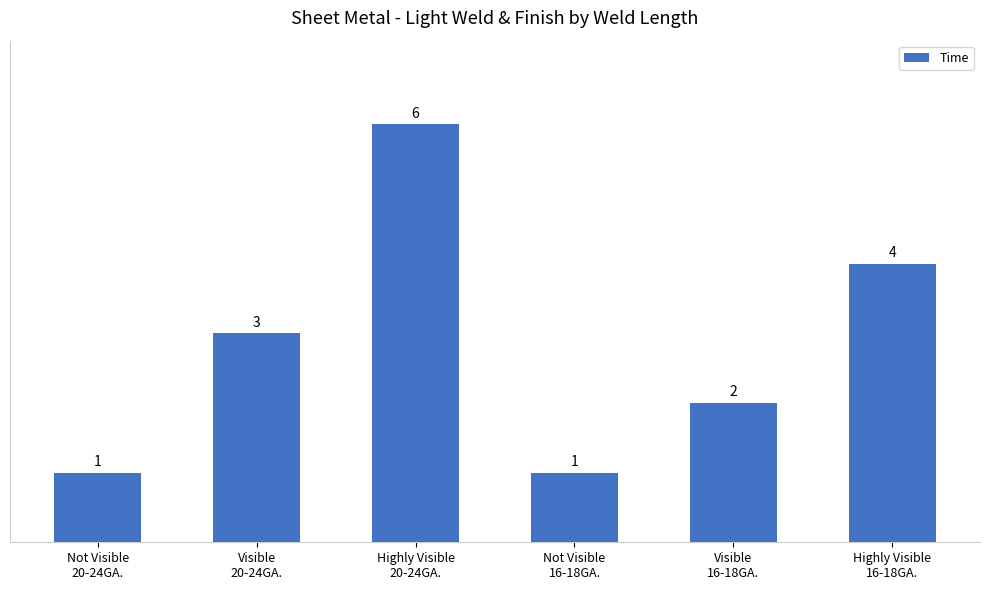

How many values are between 1 and 4?

5